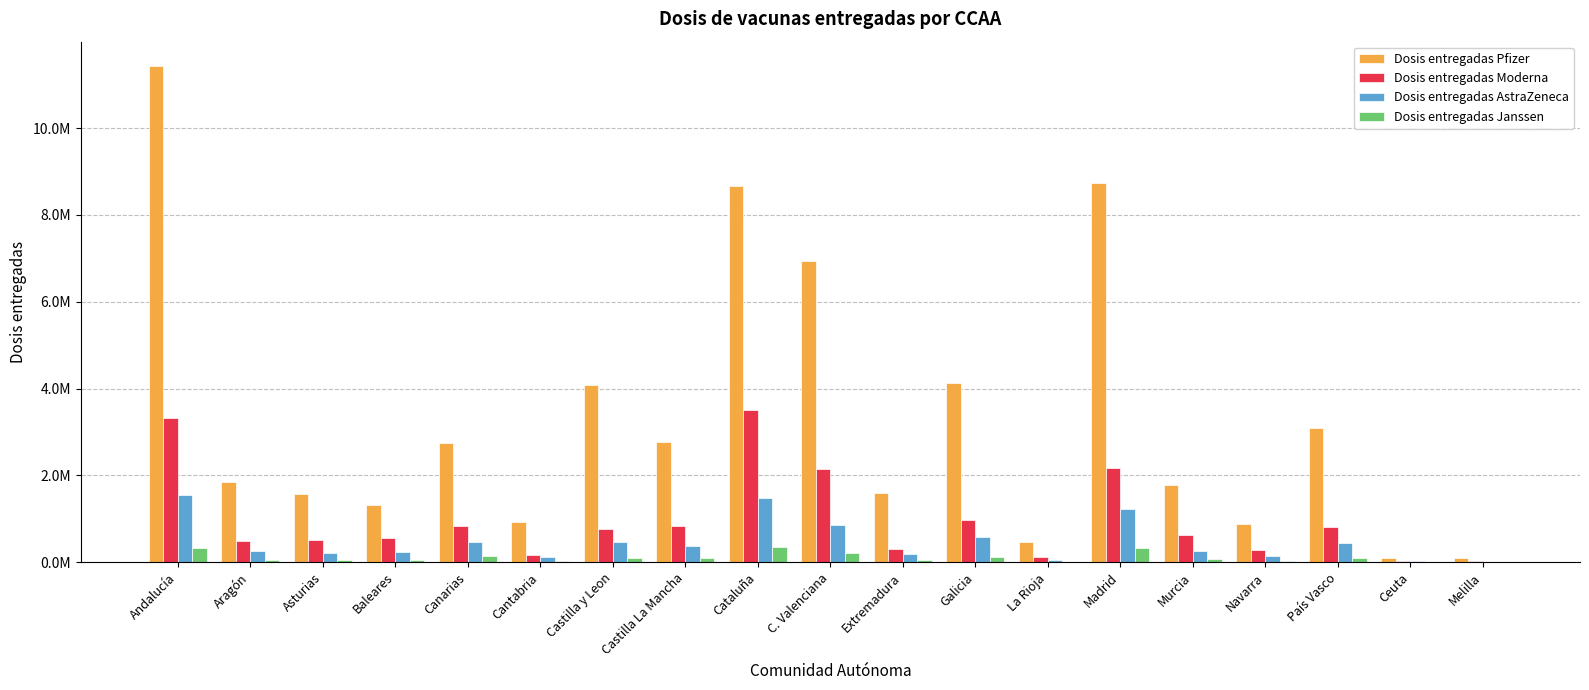

What are all the series names shown in the legend?

Dosis entregadas Pfizer, Dosis entregadas Moderna, Dosis entregadas AstraZeneca, Dosis entregadas Janssen